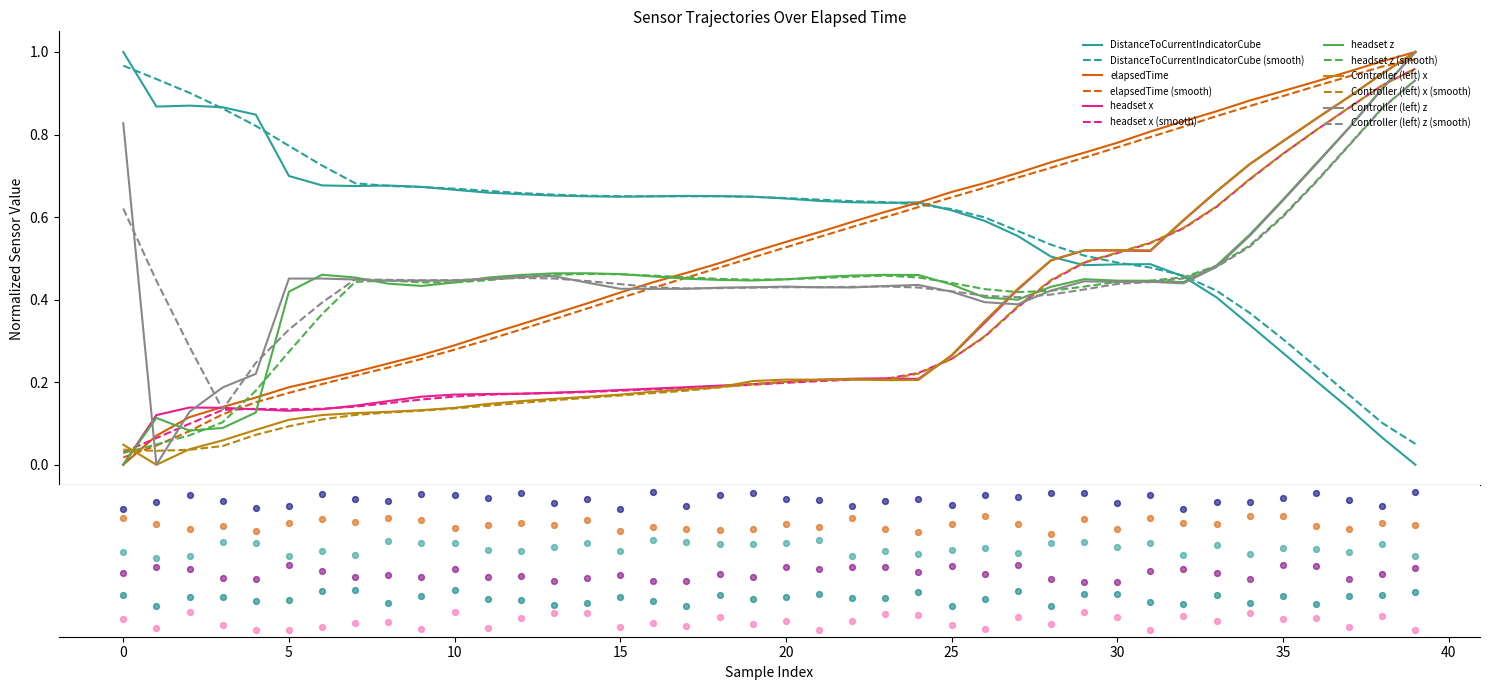

What are all the series names shown in the legend?

DistanceToCurrentIndicatorCube, elapsedTime, headset x, headset z, Controller (left) x, Controller (left) z